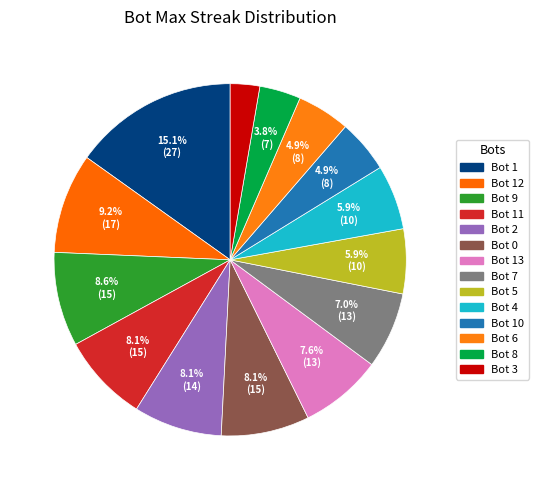

Is it true that Bot 8 is 1% of the pie?

False